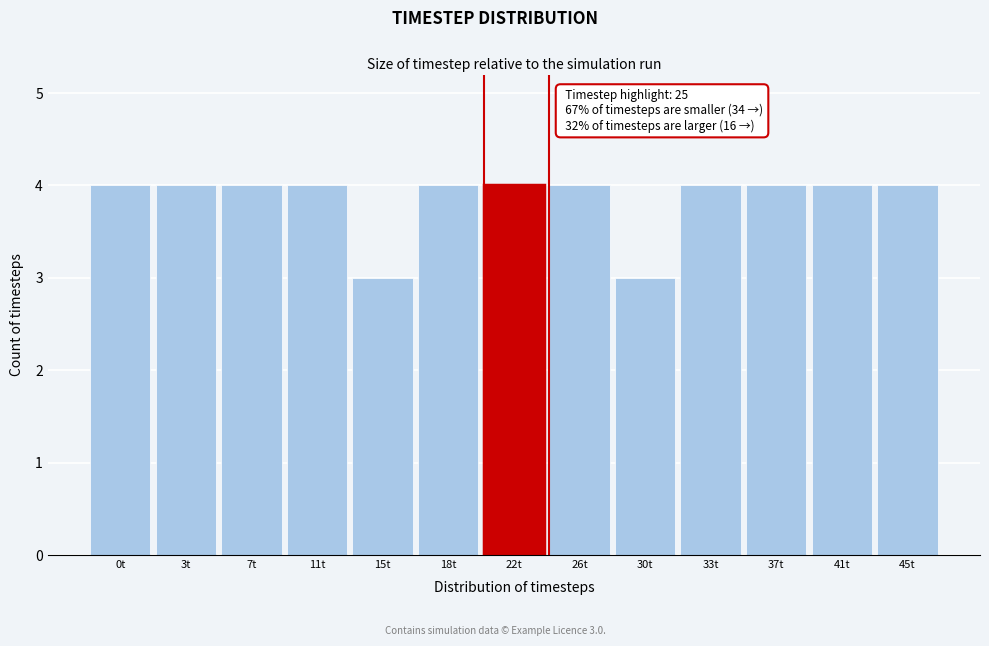

Reading right to left, transcribe all the data shown in this chart.

45t=4	41t=4	37t=4	33t=4	30t=3	26t=4	22t=4	18t=4	15t=3	11t=4	7t=4	3t=4	0t=4